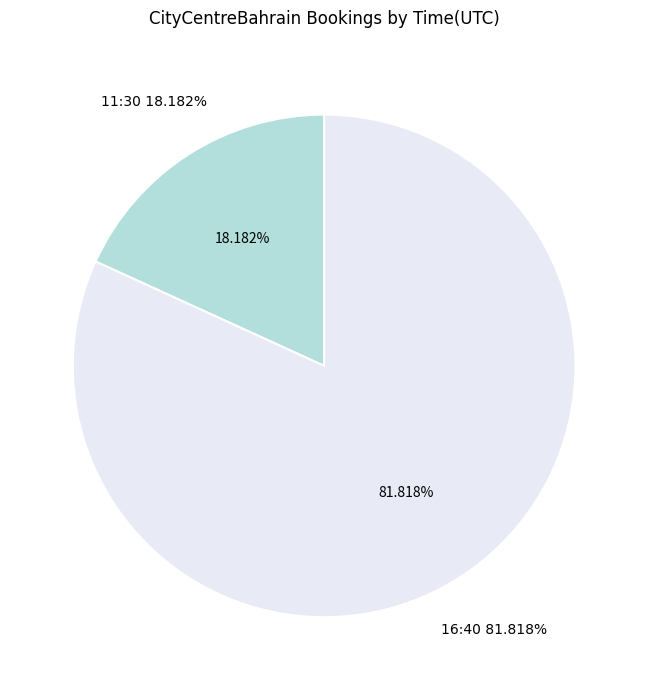

Rank the categories by value from lowest to highest.

11:30, 16:40